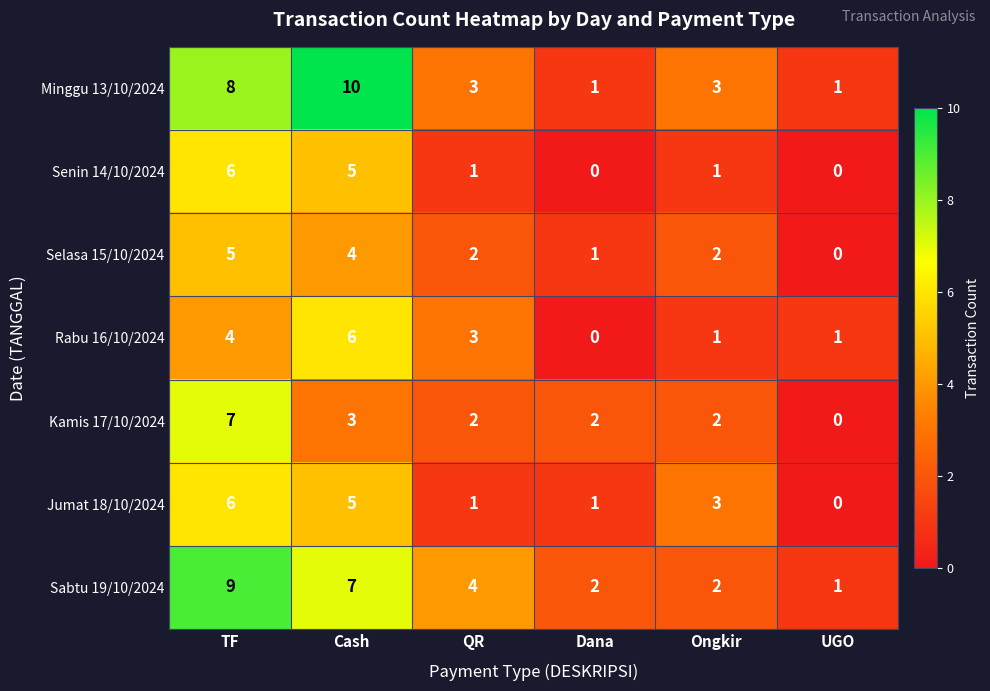

The Senin 14/10/2024 series shows -4 at Dana. True or false?

False